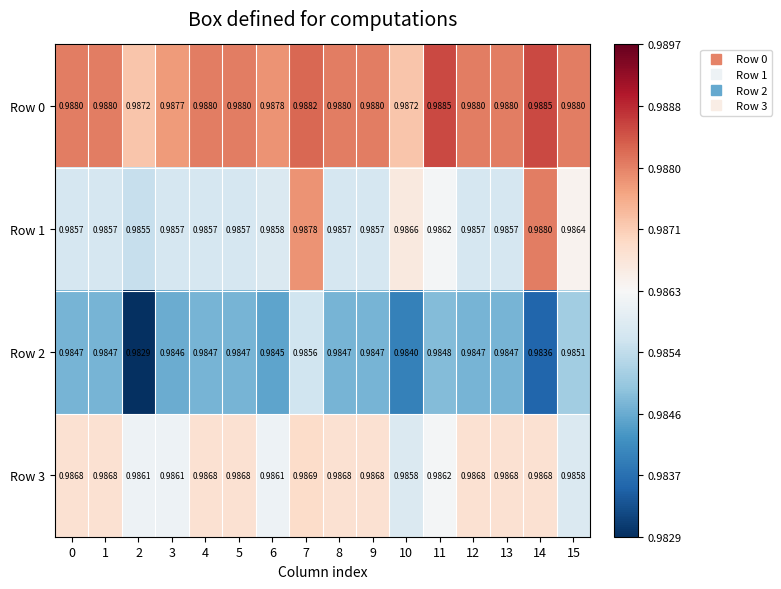

How many series are shown in this chart?

4